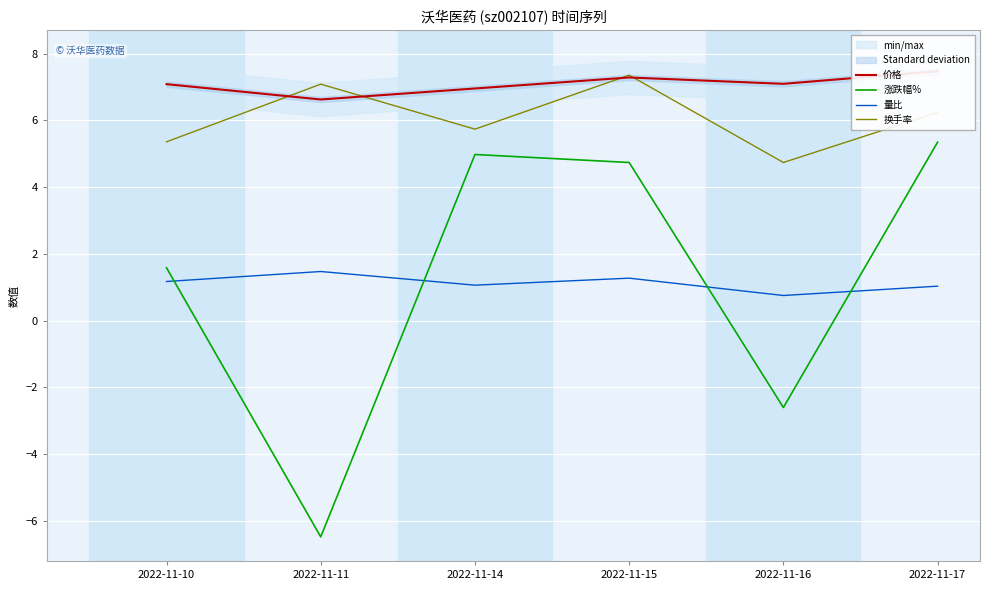

What is the difference between the 价格 values at 2022-11-17 and 2022-11-15?

0.2